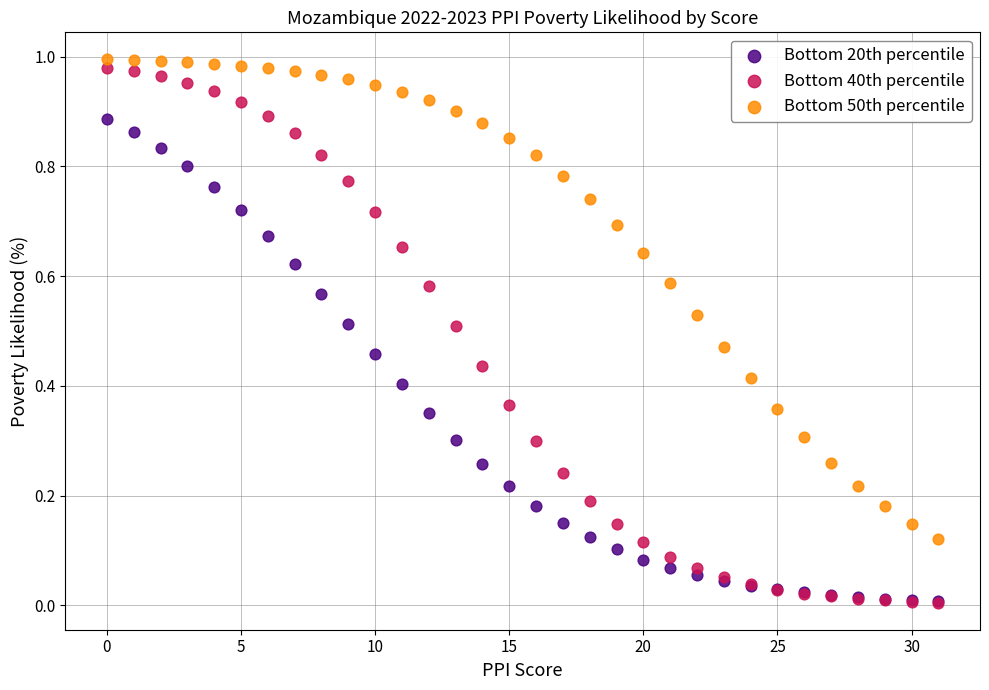

Which series has the largest Y range (max minus min)?

Bottom 40th percentile